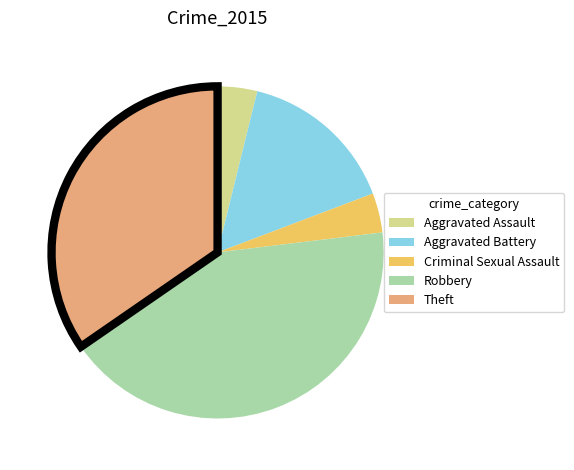

Is there any slice that represents more than half of the pie?

No